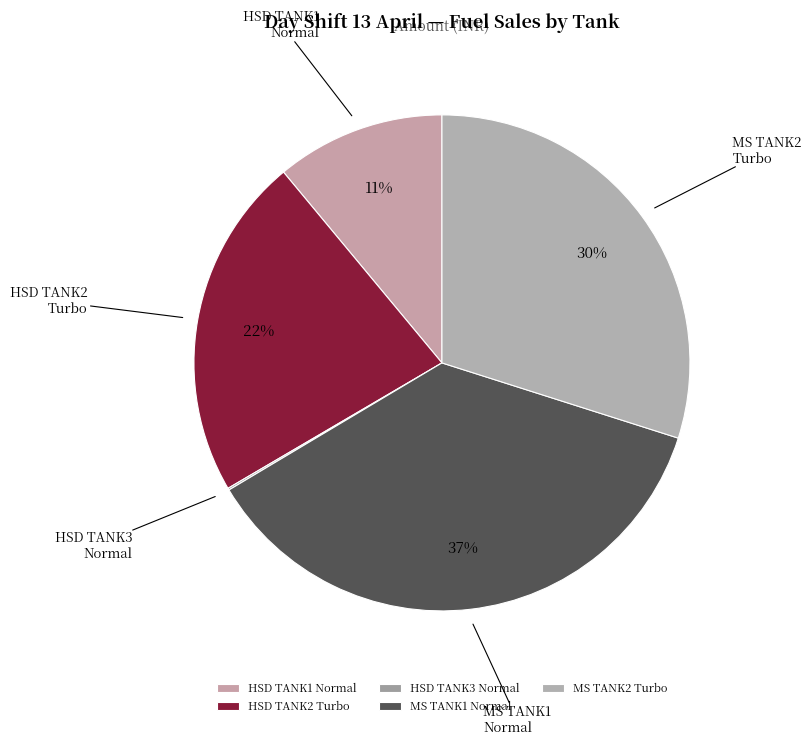

Is it true that MS TANK1 Normal is 37% of the pie?

True